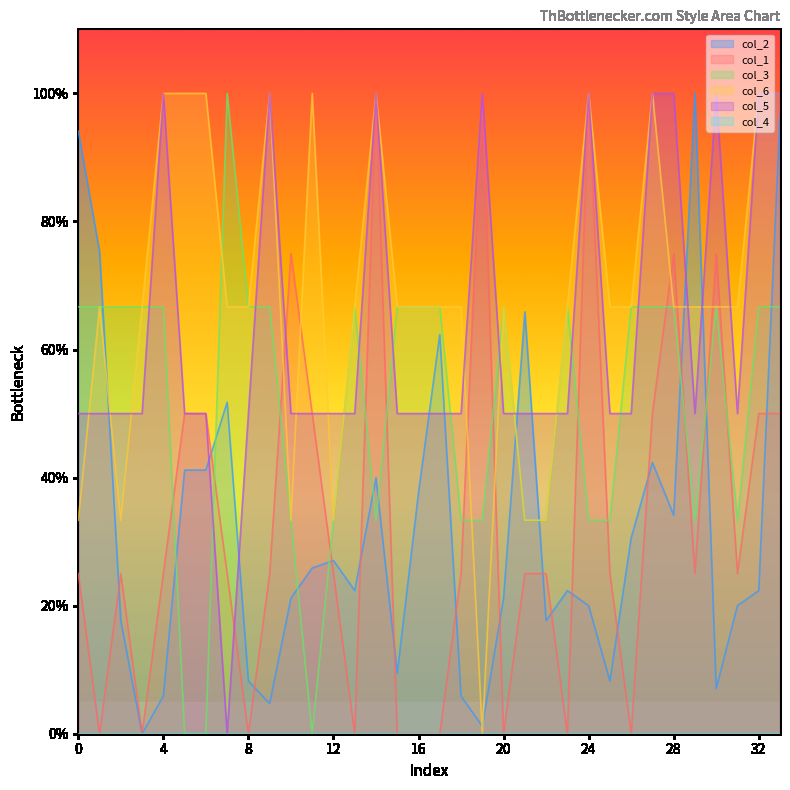

True or false: col_6 has a value of 43.2 at 25.

False